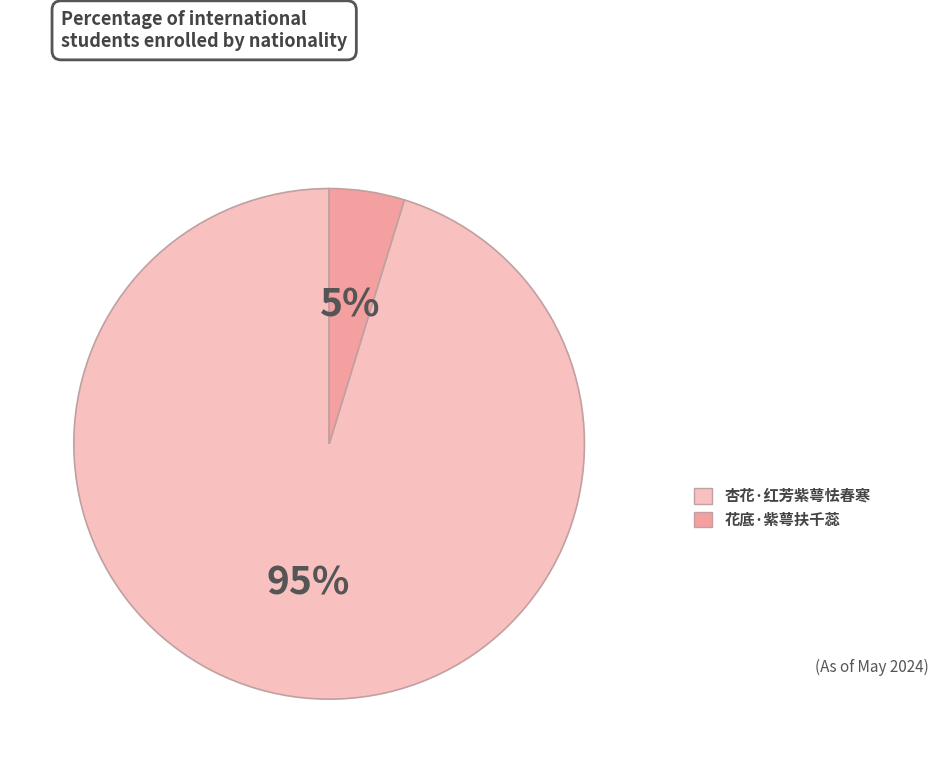

Count the number of slices in the pie.

2